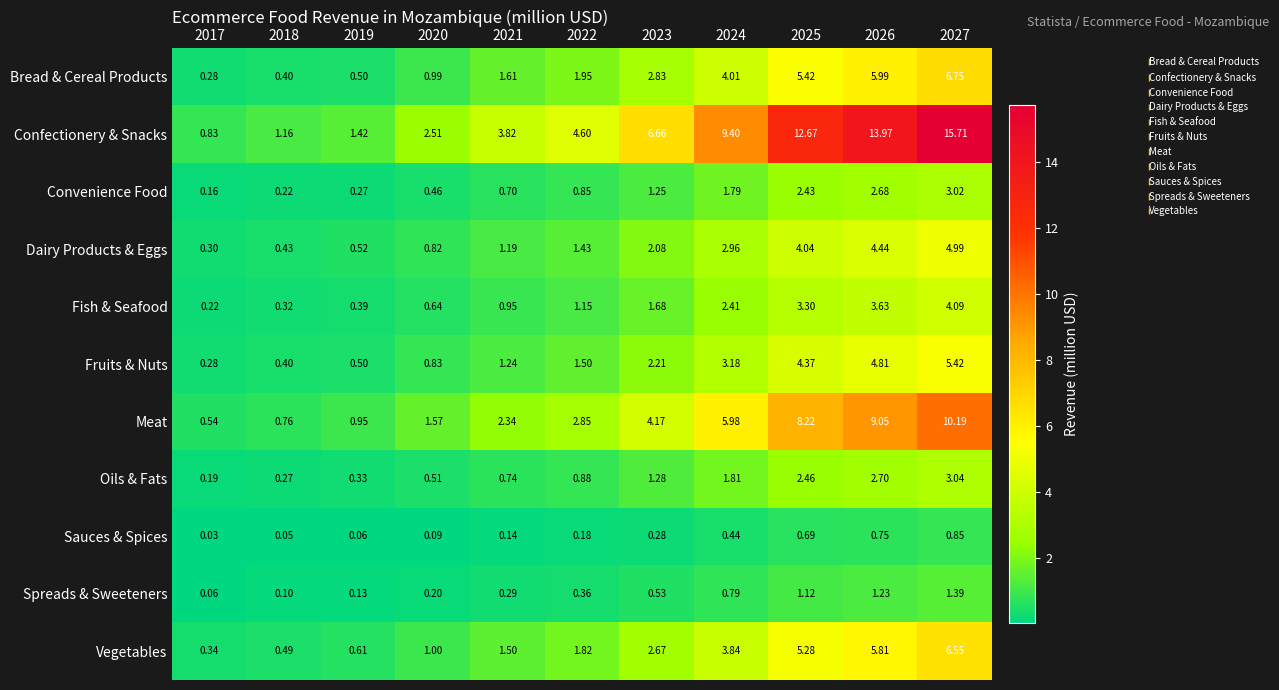

How many values in the Dairy Products & Eggs series exceed 1?

7